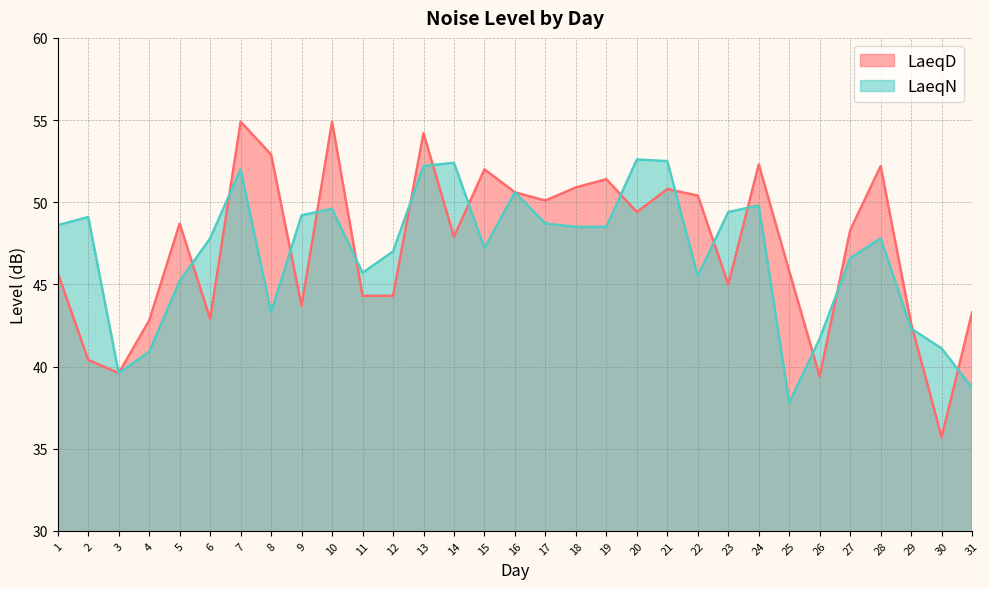

What is the spread (max minus min) of values at 26?

2.3